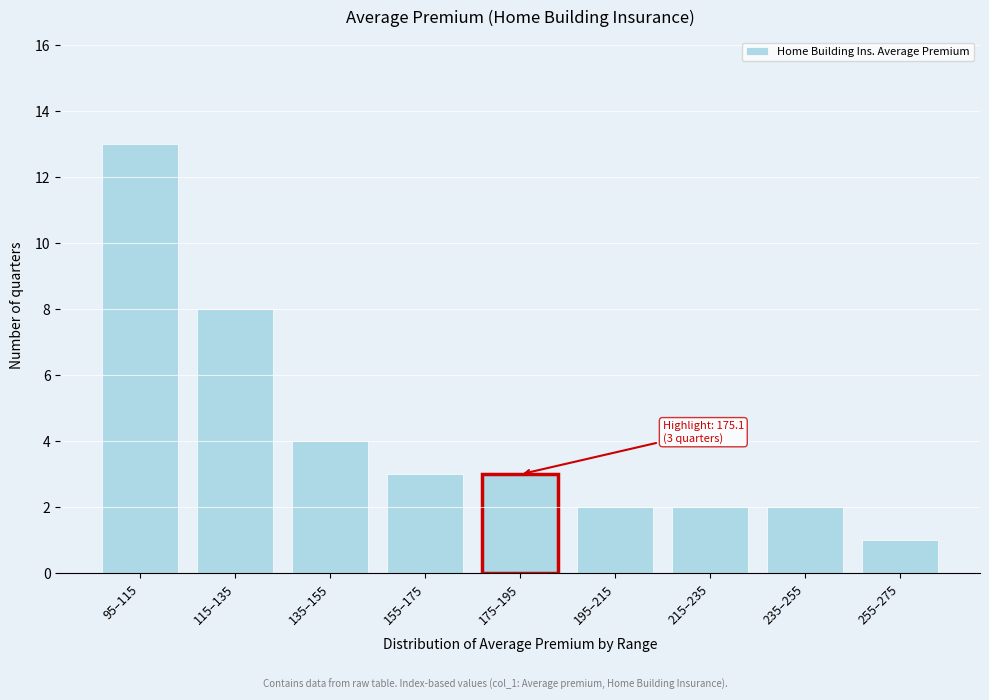

Reading left to right, extract all data points from this chart.

13	8	4	3	3	2	2	2	1